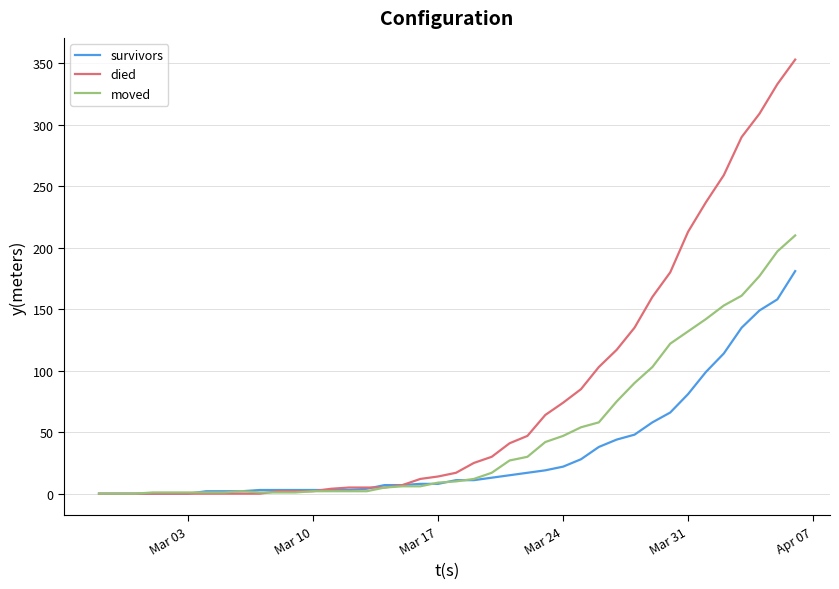

What is the maximum value for died?

353